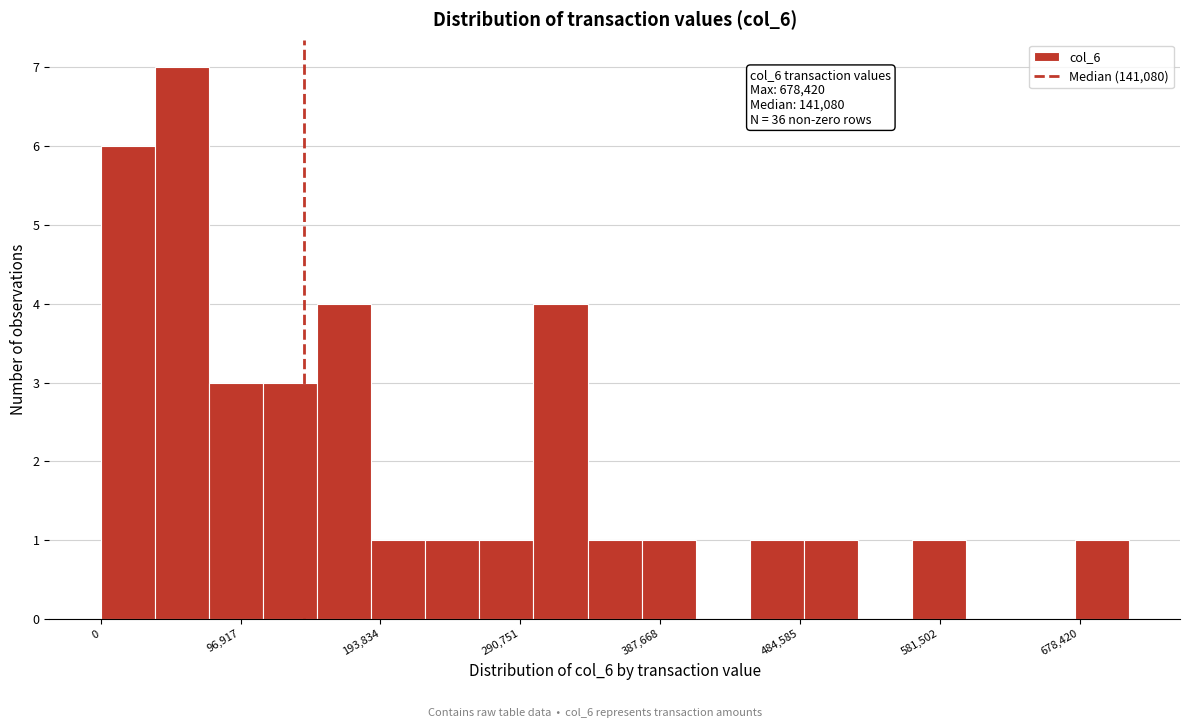

Read against the x-axis, roughly where is the centre of the tallest bar?

60000